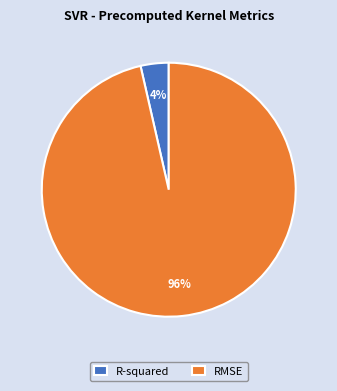

Which category has the smallest portion of the pie?

R-squared